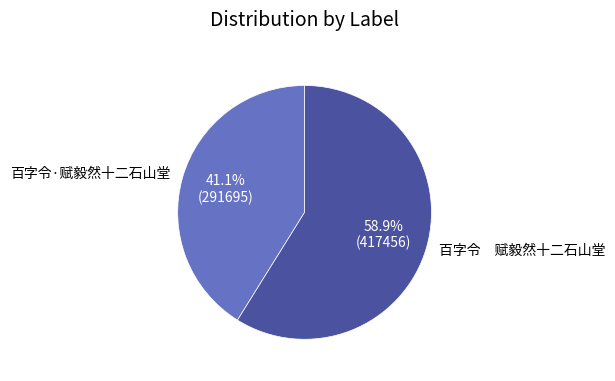

Which category has the biggest portion of the pie?

百字令 赋毅然十二石山堂